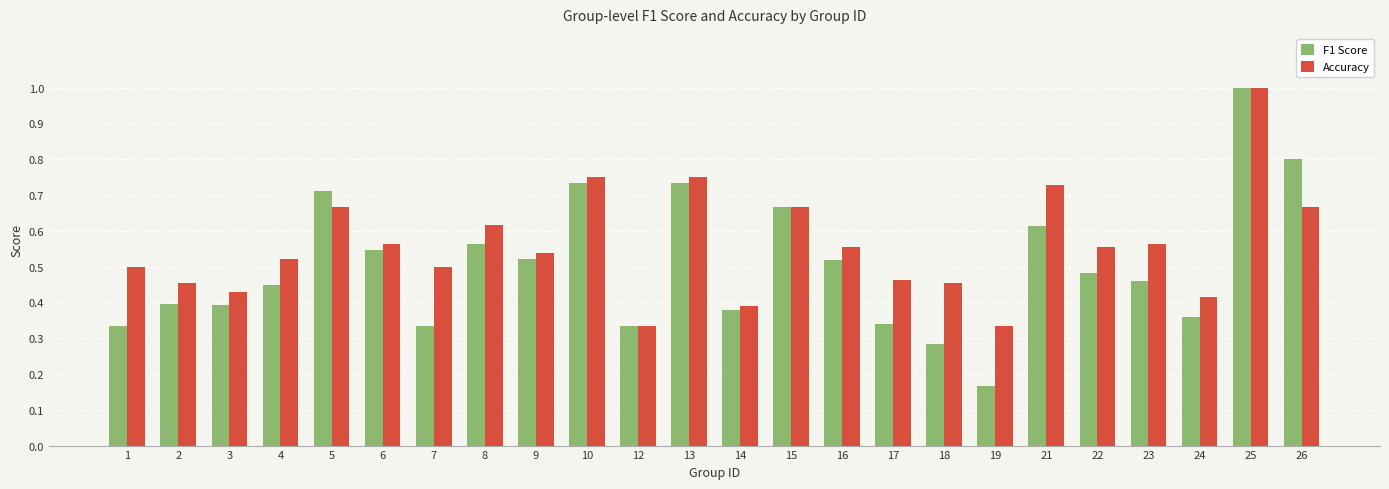

At which category is the sum across all series the highest?

25